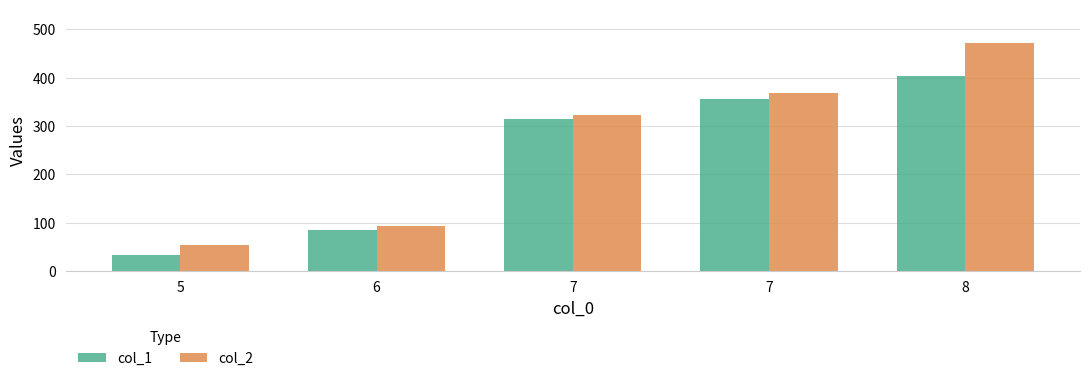

Reading left to right, list all the values displayed in this chart.

col_1: 5=32.3	6=85.7	7=314.7	7=355.4	8=403.4
col_2: 5=52.8	6=92.6	7=321.9	7=368.2	8=470.5